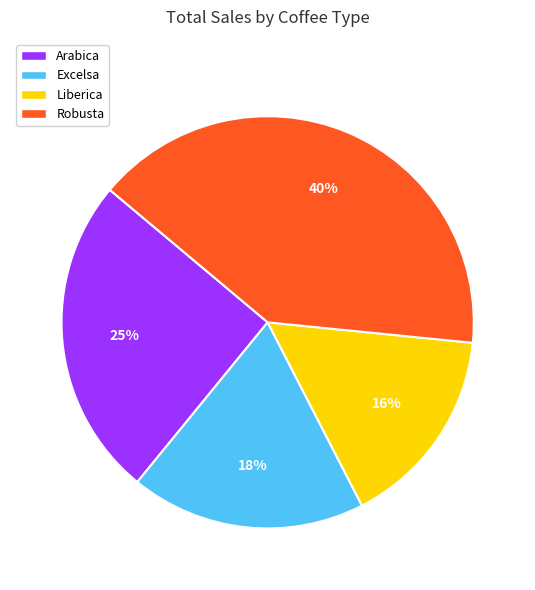

To the nearest percent, what portion does Excelsa represent?

18%